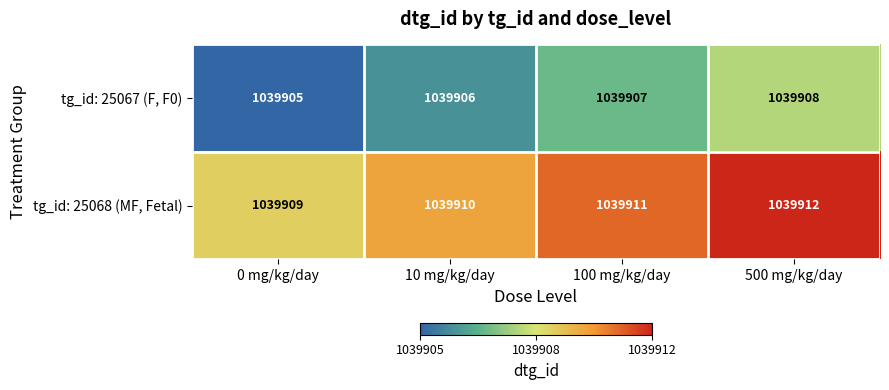

List the series in order of their overall mean, highest first.

tg_id: 25068 (MF, Fetal), tg_id: 25067 (F, F0)